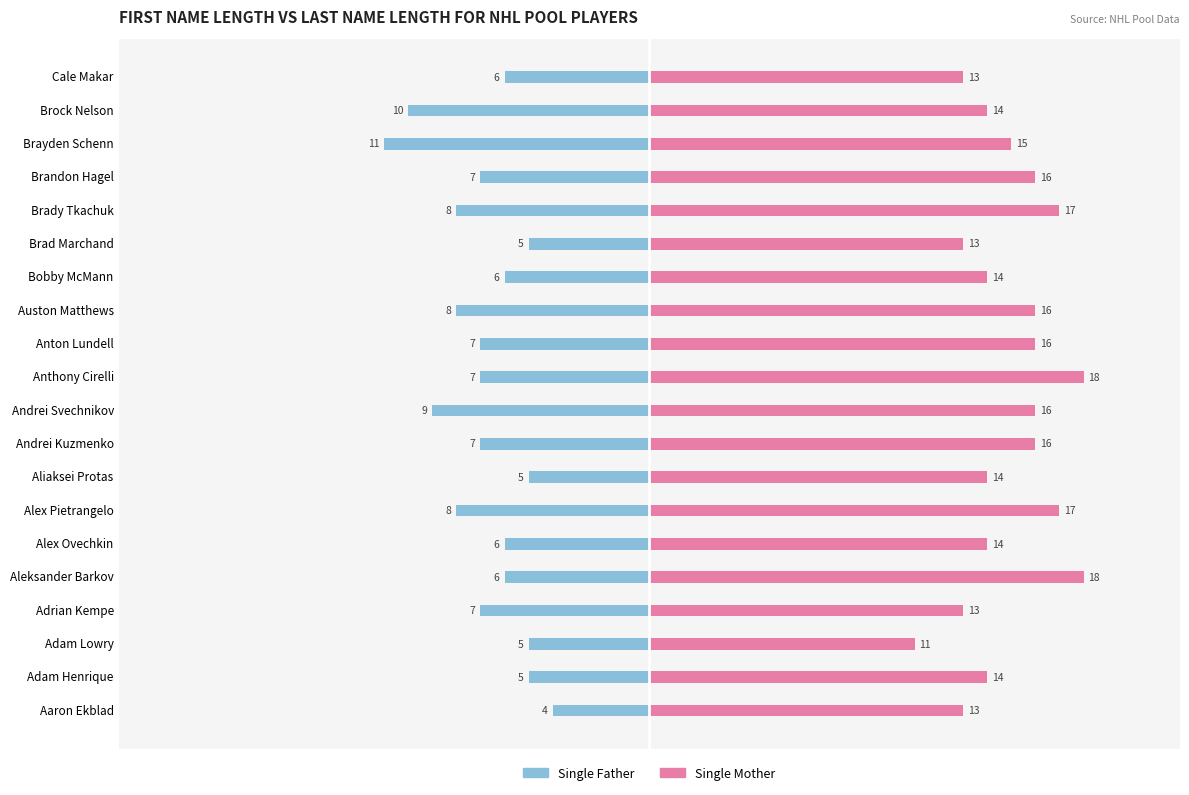

Which series changed the most between Anthony Cirelli and Brock Nelson?

Single Mother